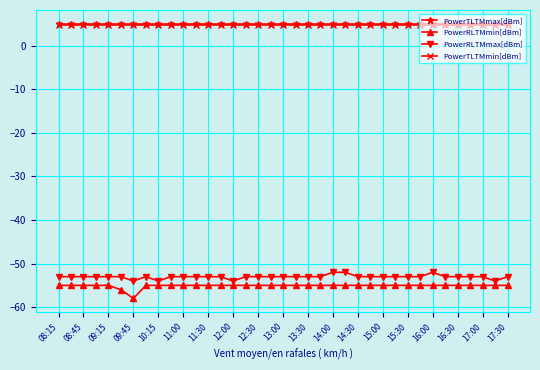

True or false: PowerRLTMmax[dBm] and PowerRLTMmin[dBm] cross at least once.

False